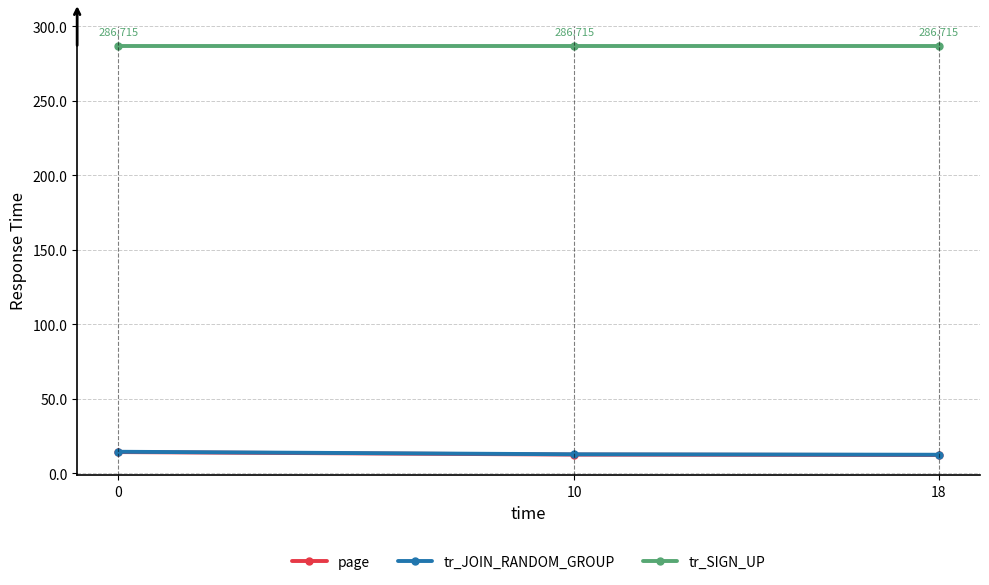

Read the tr_JOIN_RANDOM_GROUP value at 10.

12.9